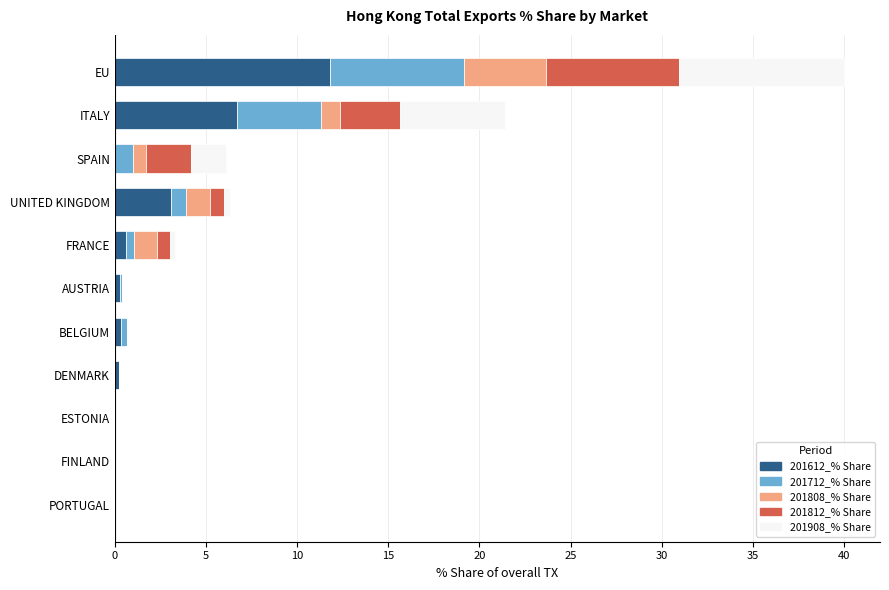

At which category is the sum across all series the highest?

EU